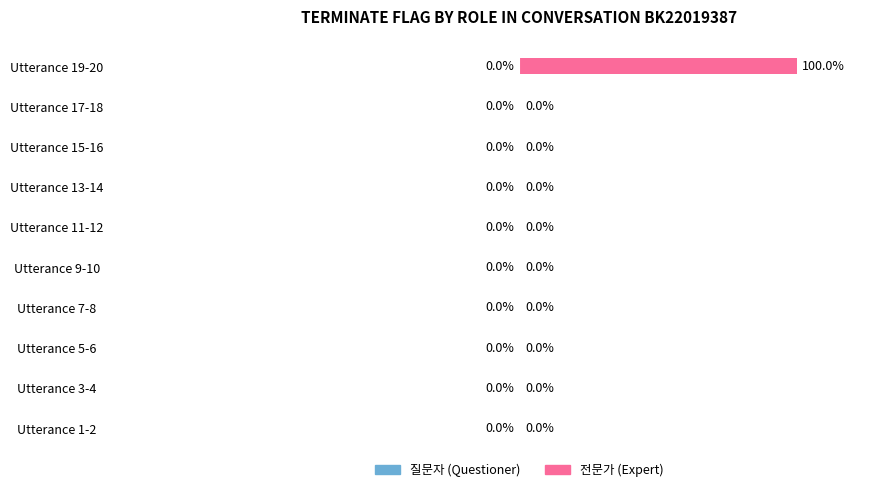

Which label corresponds to the largest value in the chart?

Utterance 19-20